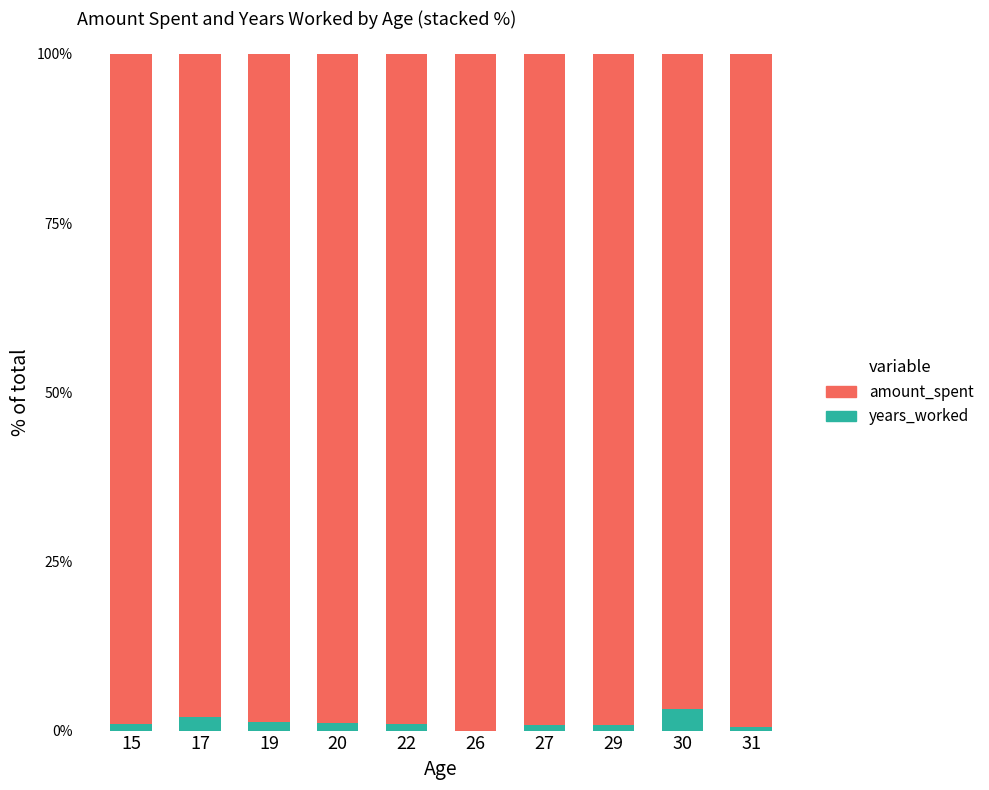

What is the sum of the years_worked values at 15 and 29?

1.8